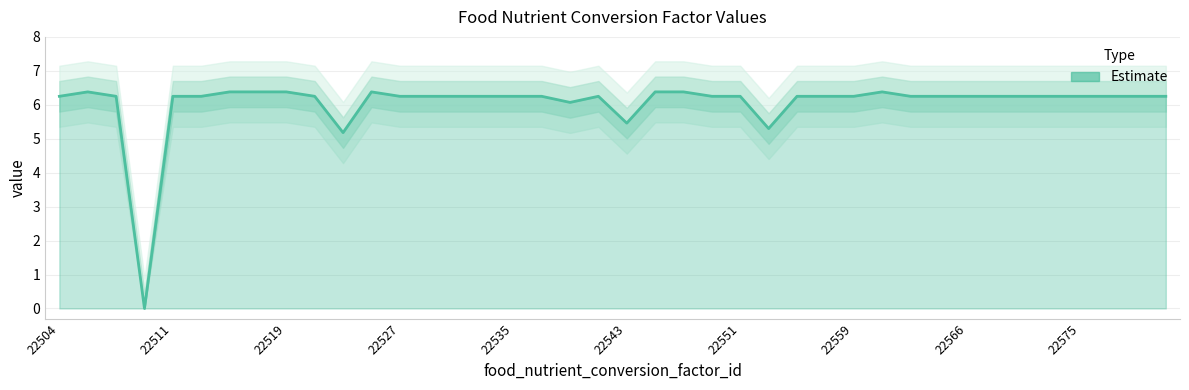

At which category does the data reach its first local valley?

22509